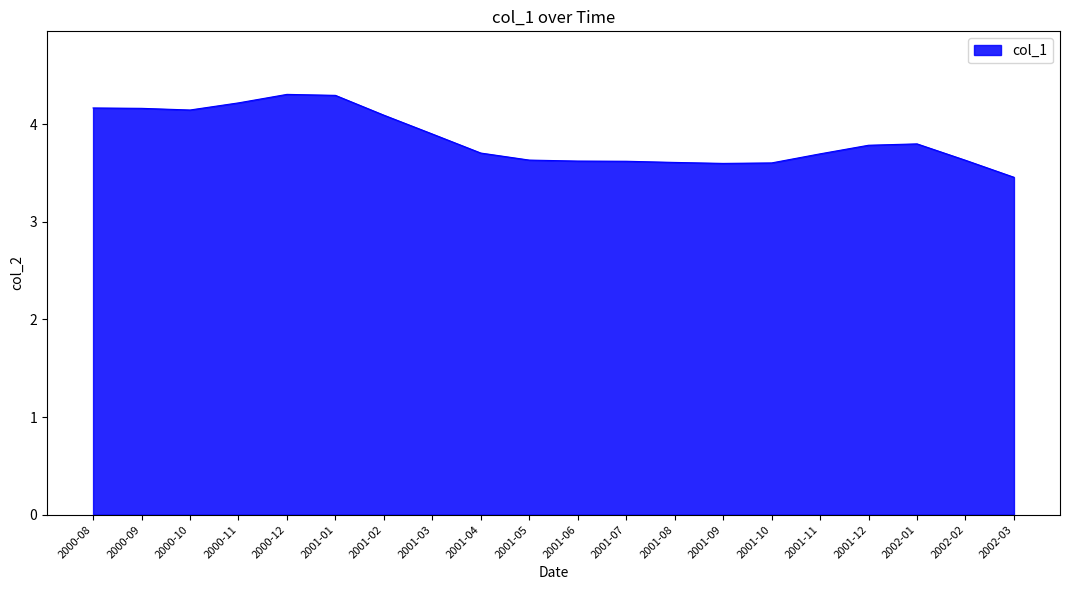

How many distinct data groups are displayed?

1